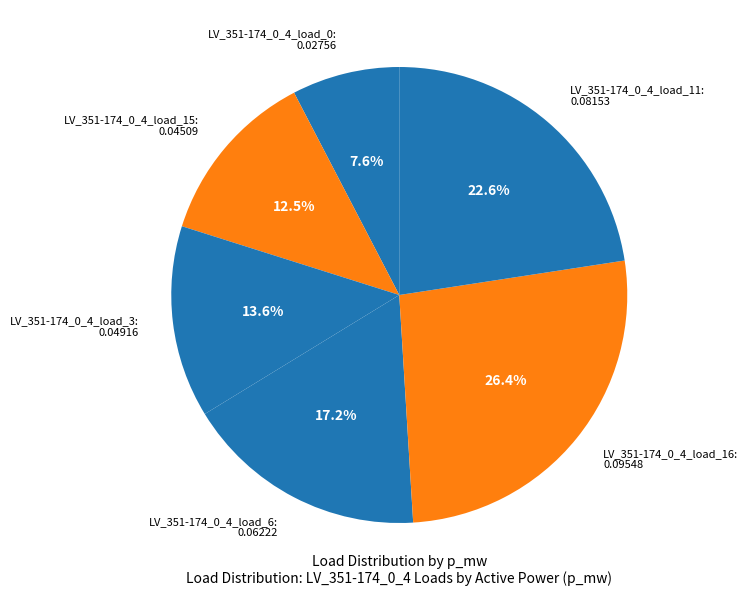

How many slices are in this pie chart?

6